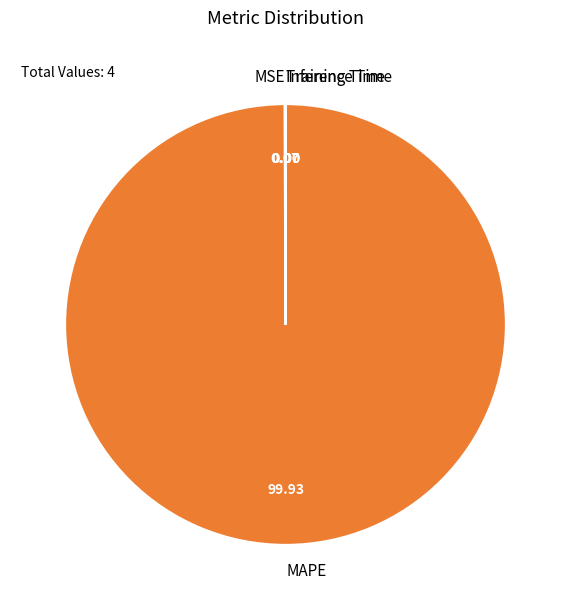

Which slice is the largest?

MAPE